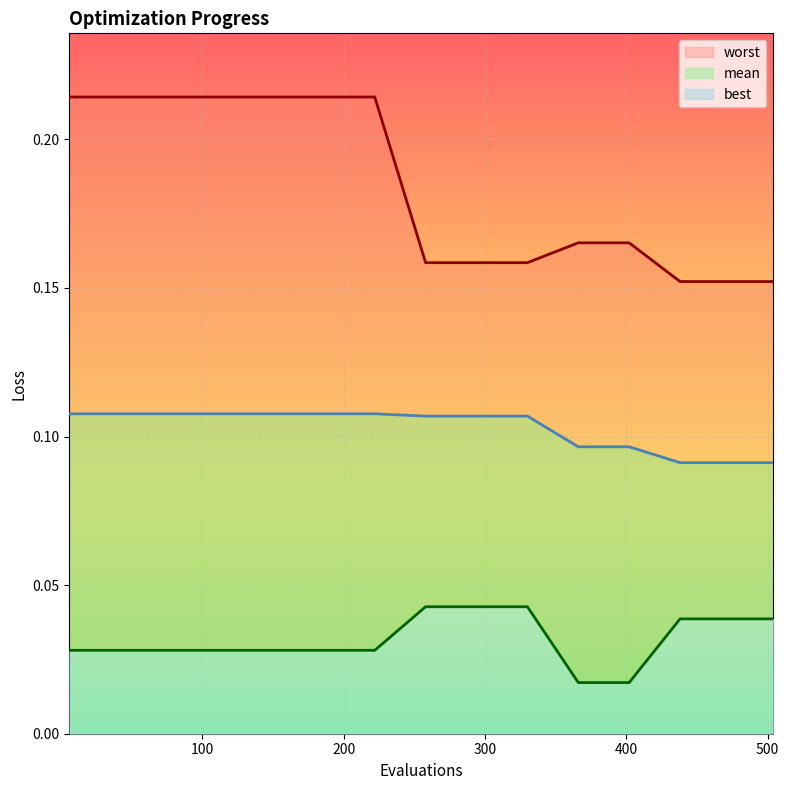

At which label is worst closest to 0?

438